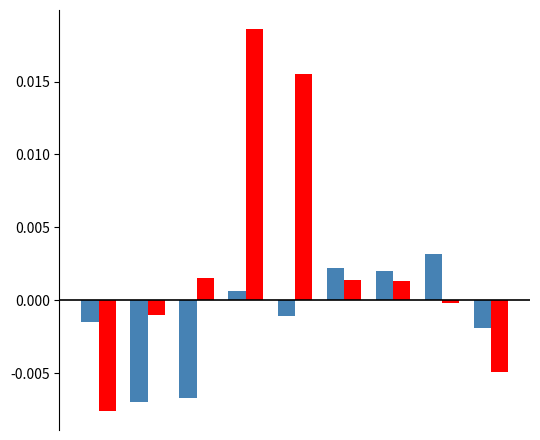

Is it true that EBIT Margin equals -0.0 at 7?

False